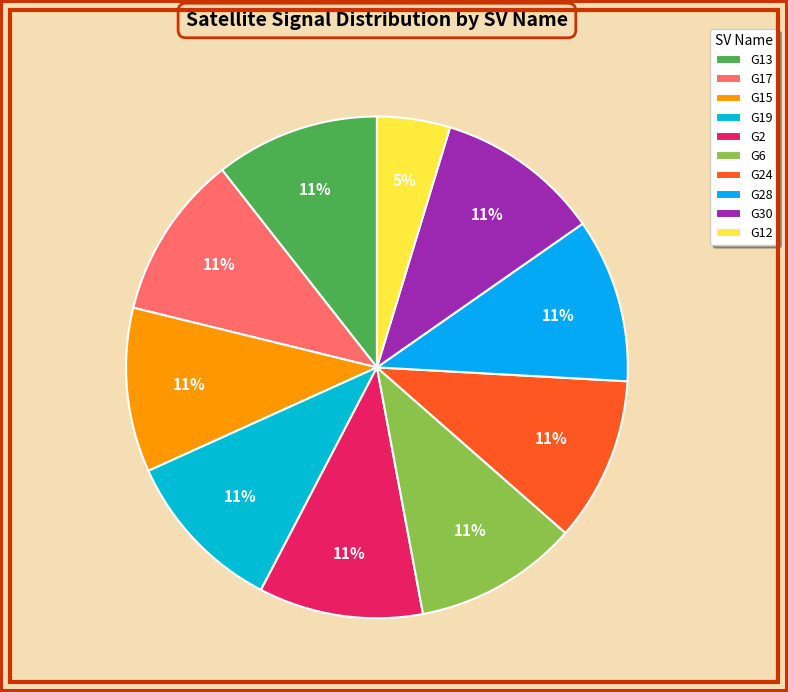

Count the number of slices in the pie.

10